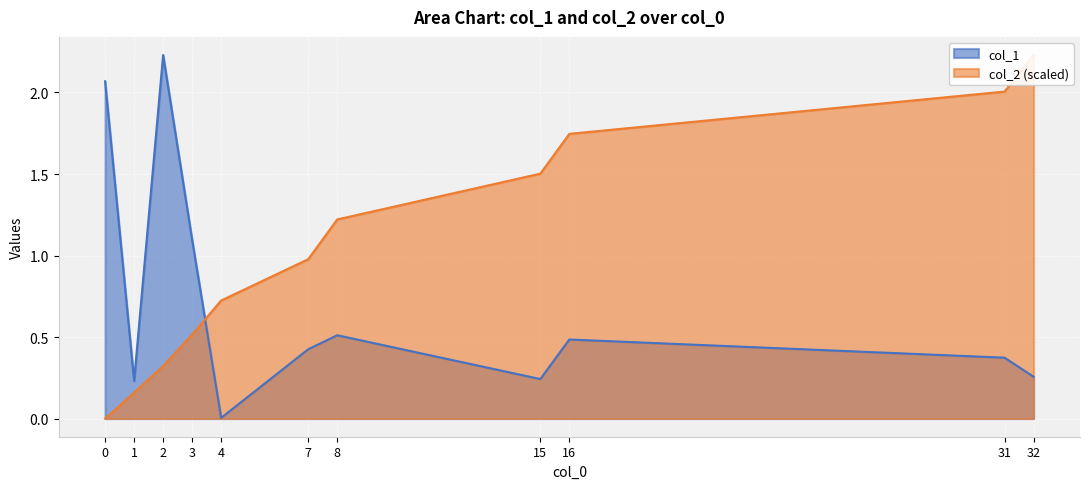

True or false: col_1 has more than 1 points higher than both neighbors.

True